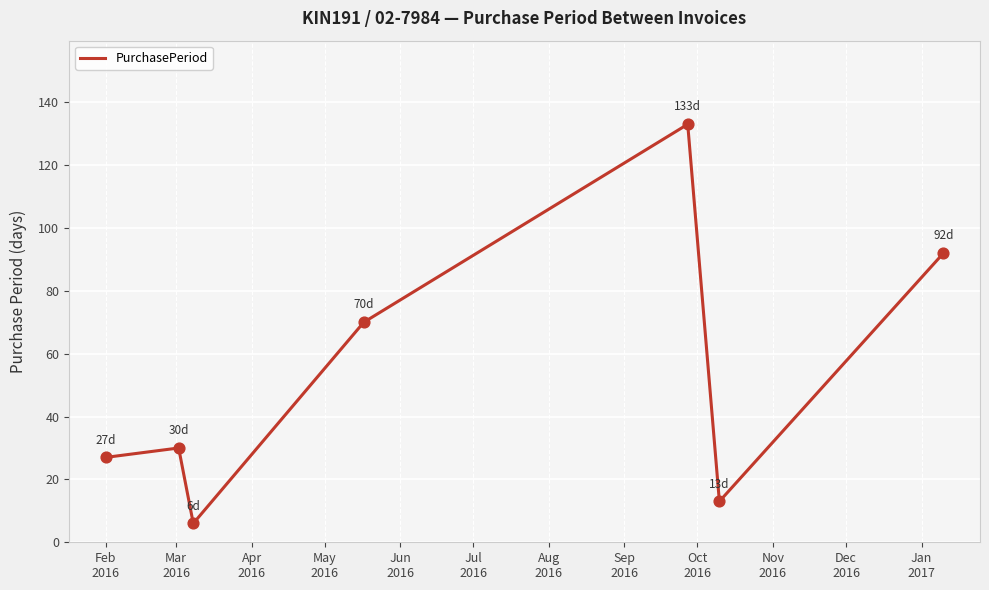

What is the average value?

53